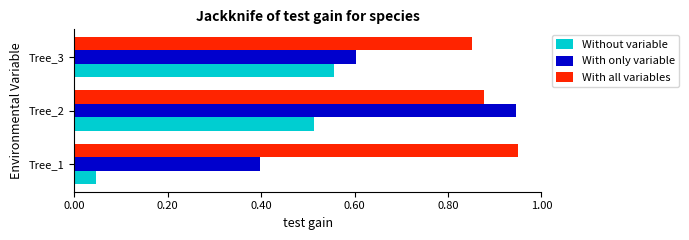

The With only variable series shows 0.6 at Tree_3. True or false?

True